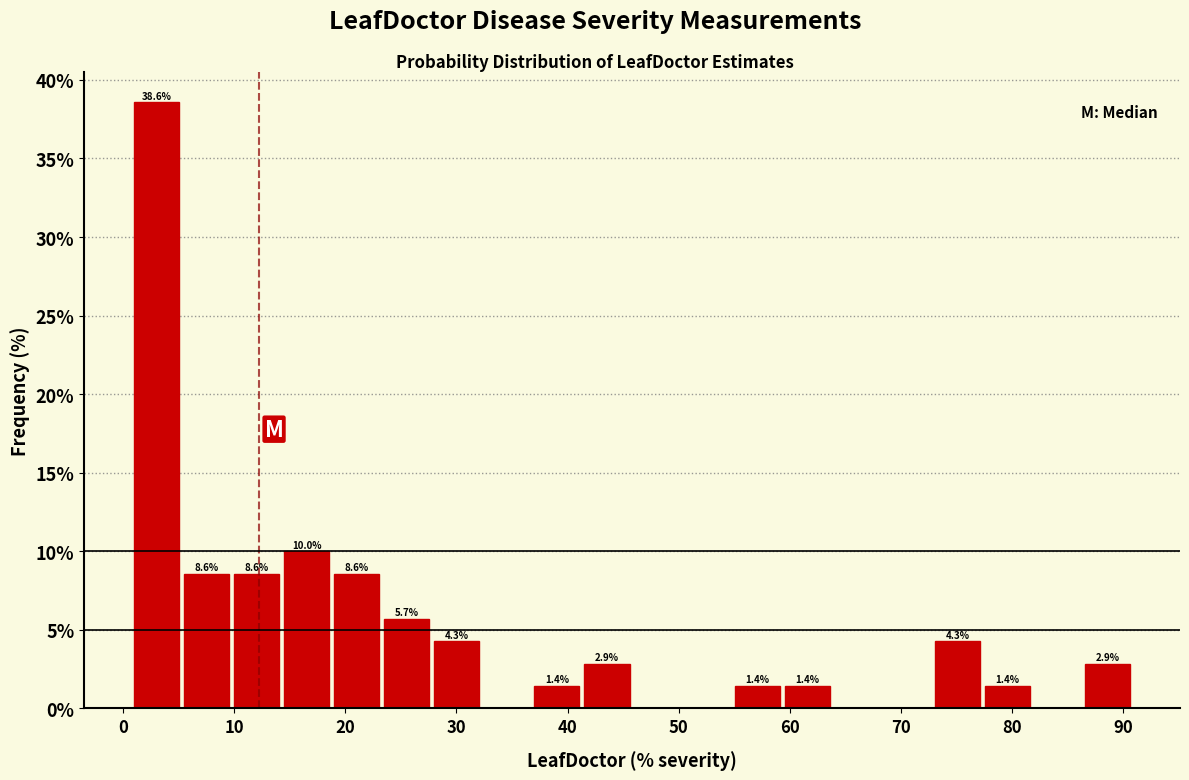

Over which range of the x-axis is the bar tallest?

1 to 5